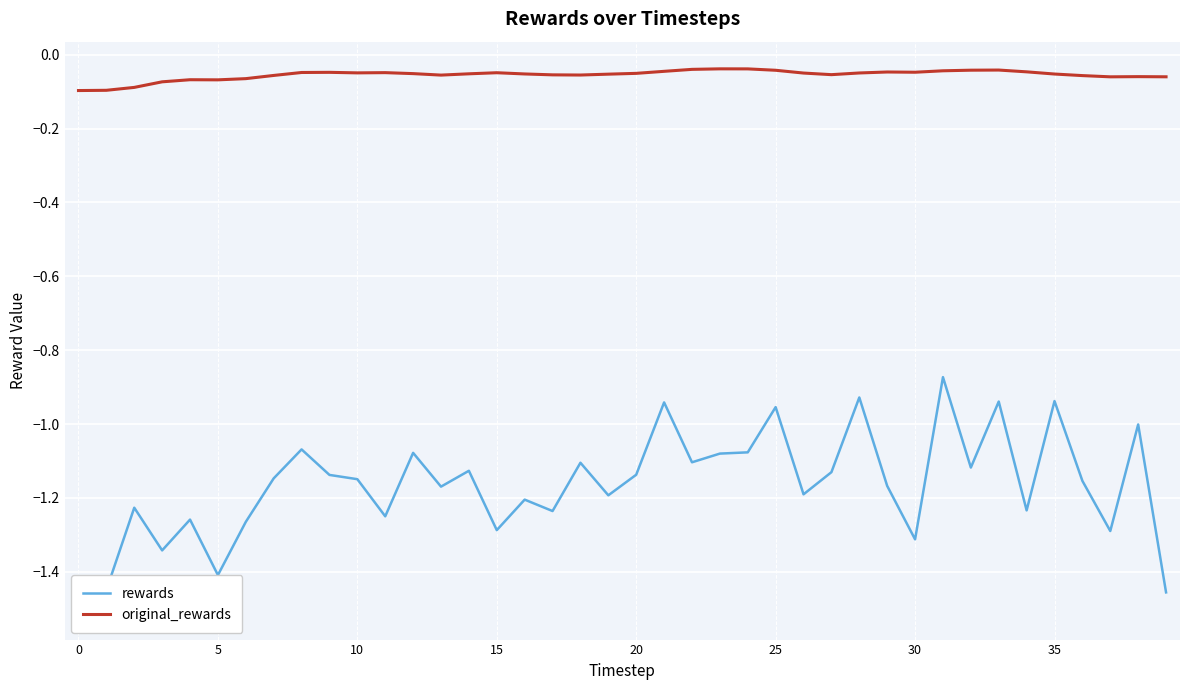

What is the label of the 26th point from the right?

14